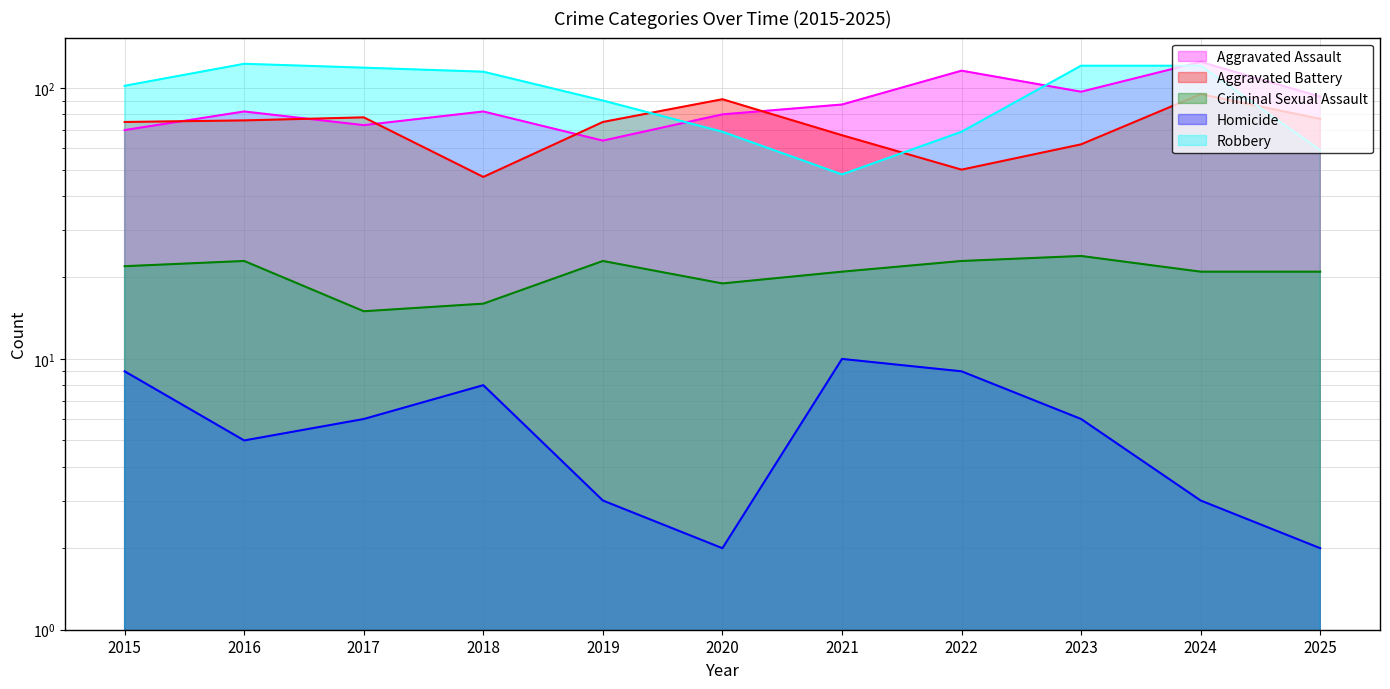

Reading left to right, extract all data points from this chart.

Aggravated Assault: 2015=70	2016=82	2017=73	2018=82	2019=64	2020=80	2021=87	2022=116	2023=97	2024=125	2025=93
Aggravated Battery: 2015=75	2016=76	2017=78	2018=47	2019=75	2020=91	2021=67	2022=50	2023=62	2024=95	2025=77
Criminal Sexual Assault: 2015=22	2016=23	2017=15	2018=16	2019=23	2020=19	2021=21	2022=23	2023=24	2024=21	2025=21
Homicide: 2015=9	2016=5	2017=6	2018=8	2019=3	2020=2	2021=10	2022=9	2023=6	2024=3	2025=2
Robbery: 2015=102	2016=123	2017=119	2018=115	2019=90	2020=69	2021=48	2022=69	2023=121	2024=121	2025=59